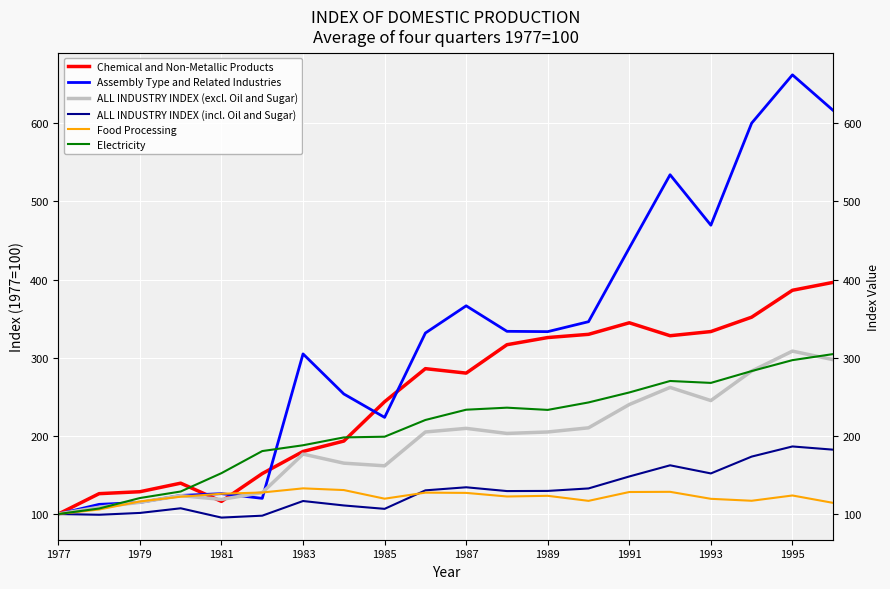

Rank the series by their maximum value, from lowest to highest.

Food Processing, ALL INDUSTRY INDEX (incl. Oil and Sugar), Electricity, ALL INDUSTRY INDEX (excl. Oil and Sugar), Chemical and Non-Metallic Products, Assembly Type and Related Industries